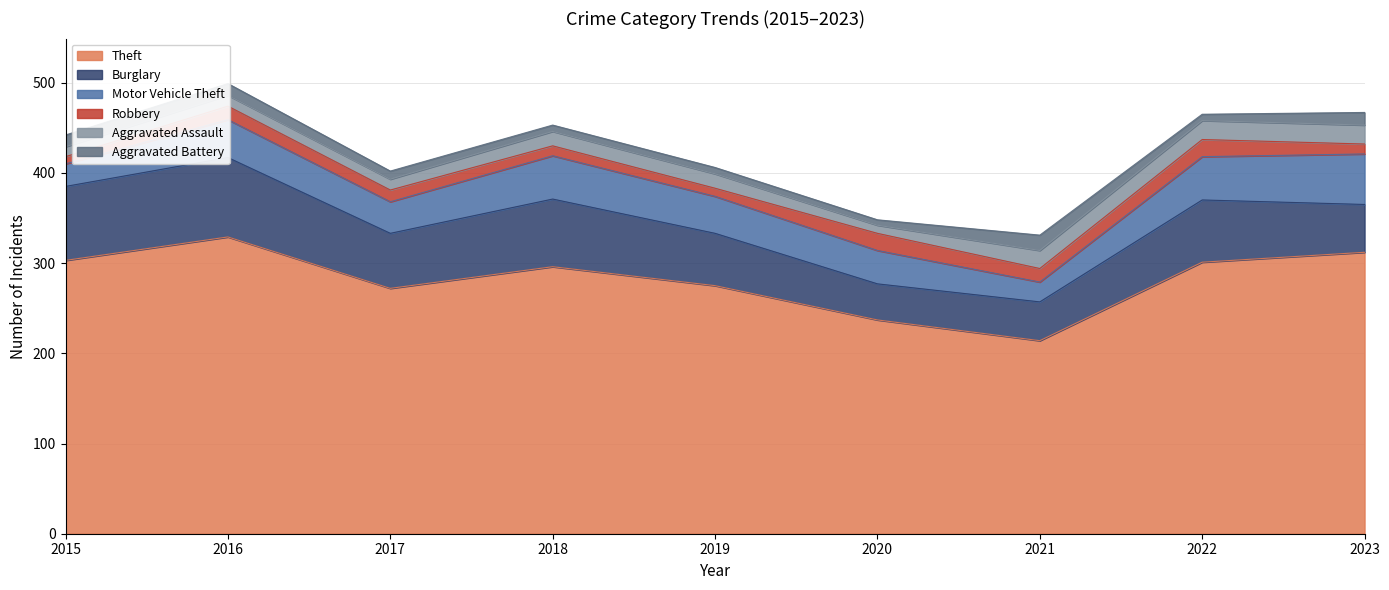

Reading left to right, list all the values displayed in this chart.

Theft: 303	329	272	296	275	237	214	301	312
Burglary: 82	88	61	75	58	40	43	69	53
Motor Vehicle Theft: 25	42	35	48	41	37	22	48	56
Robbery: 8	15	13	11	9	19	15	19	11
Aggravated Assault: 11	12	12	16	16	9	20	21	21
Aggravated Battery: 13	13	9	7	7	6	17	7	14